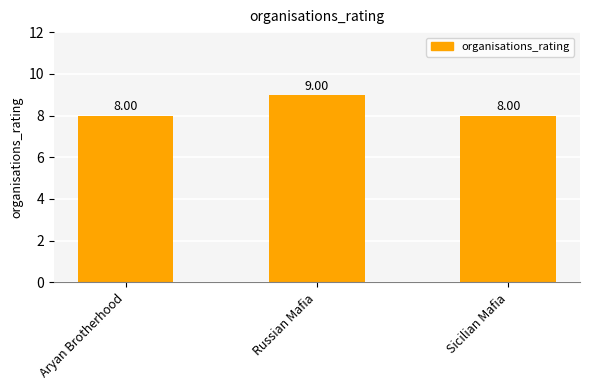

At which category does the chart reach its peak across all series?

Russian Mafia